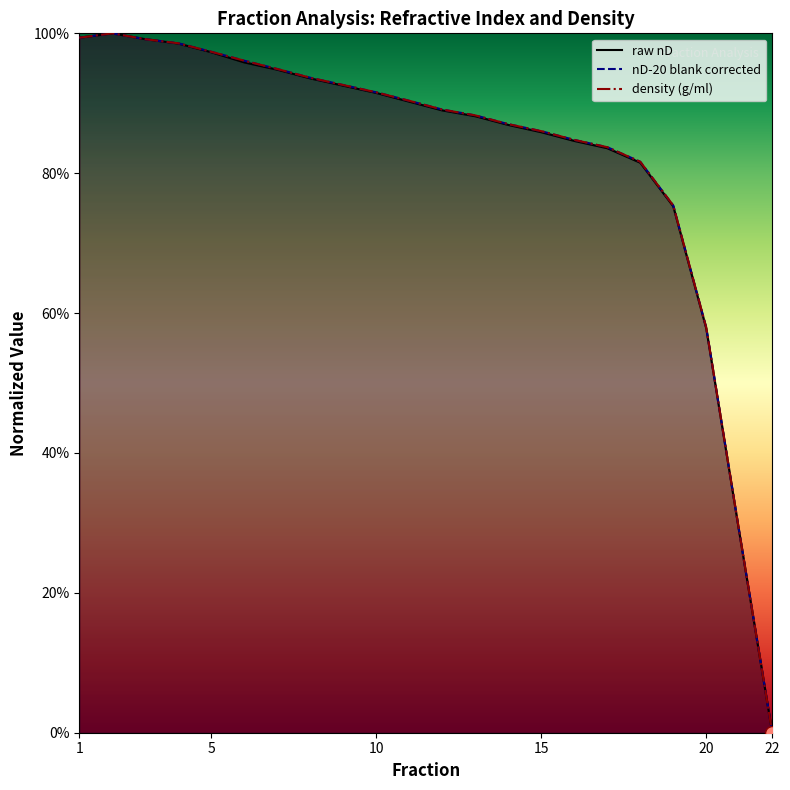

Does the chart display data point markers on the line(s)?

No